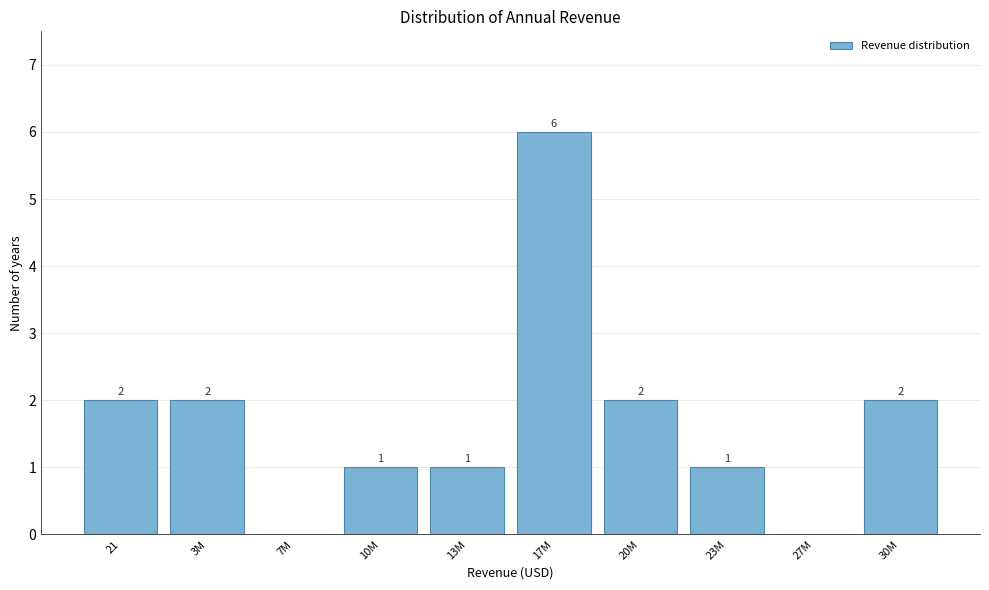

Reading left to right, transcribe all the data shown in this chart.

21=2	3M=2	7M=0	10M=1	13M=1	17M=6	20M=2	23M=1	27M=0	30M=2